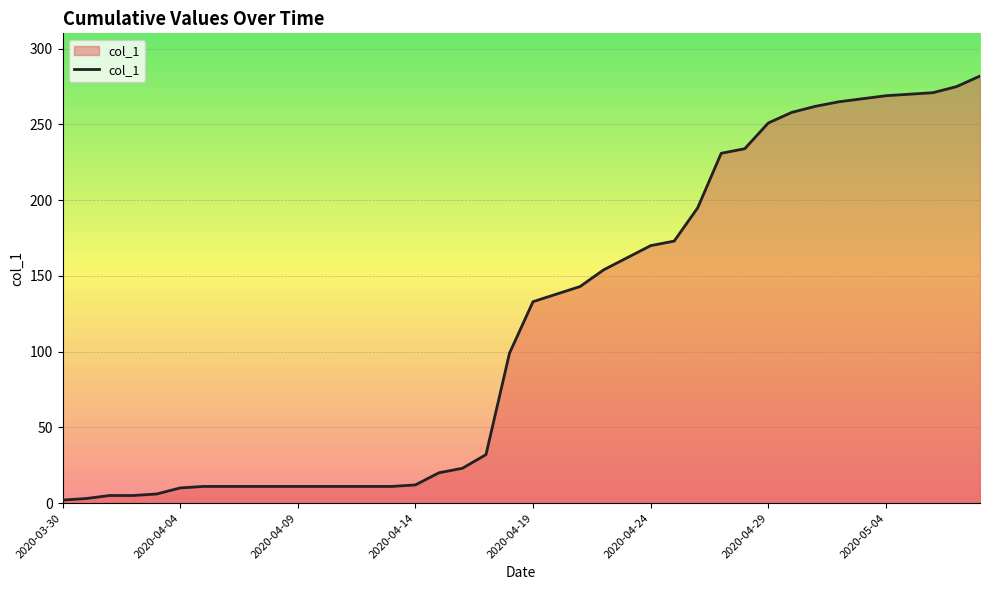

What is the greatest value displayed?

282